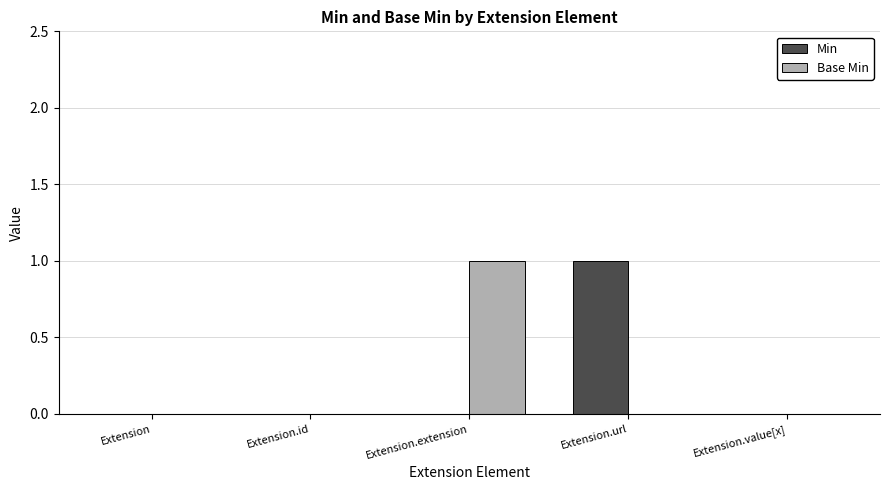

Which series changed the most between Extension.extension and Extension.value[x]?

Base Min